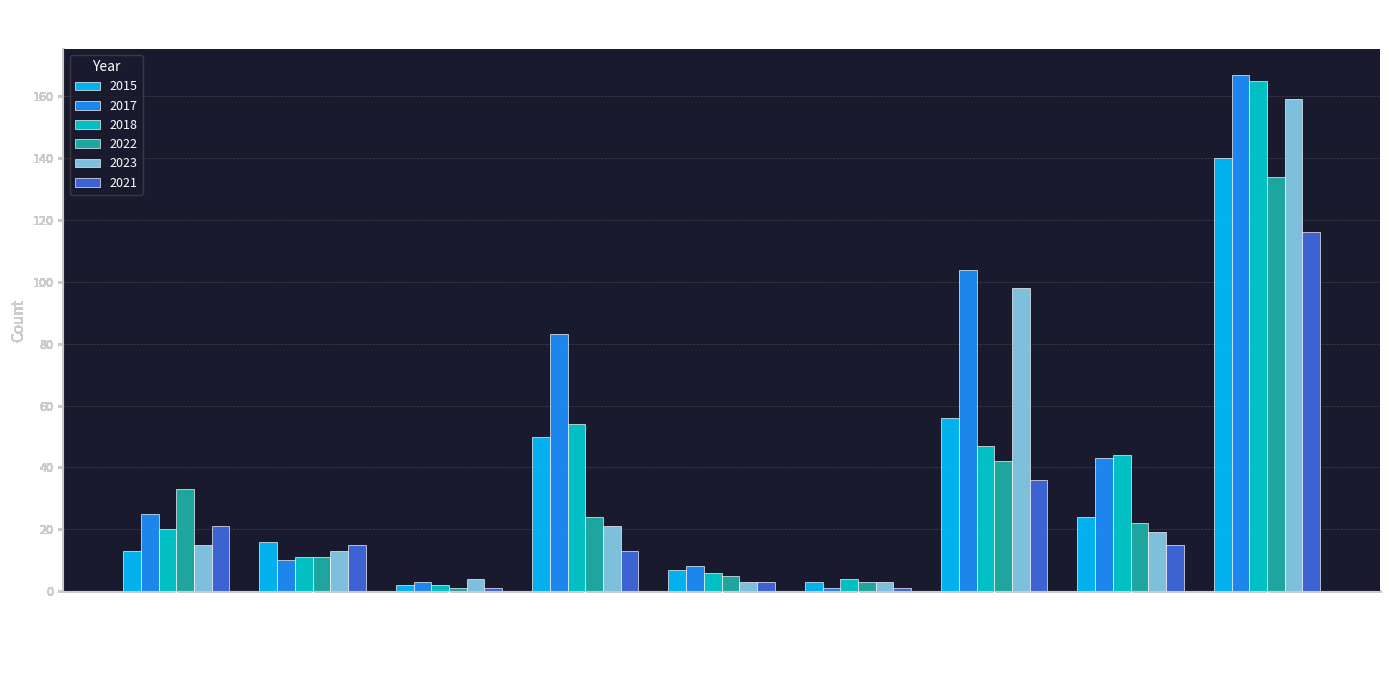

At Motor Vehicle Theft, list the series in order from largest to smallest.

2017, 2023, 2015, 2018, 2022, 2021